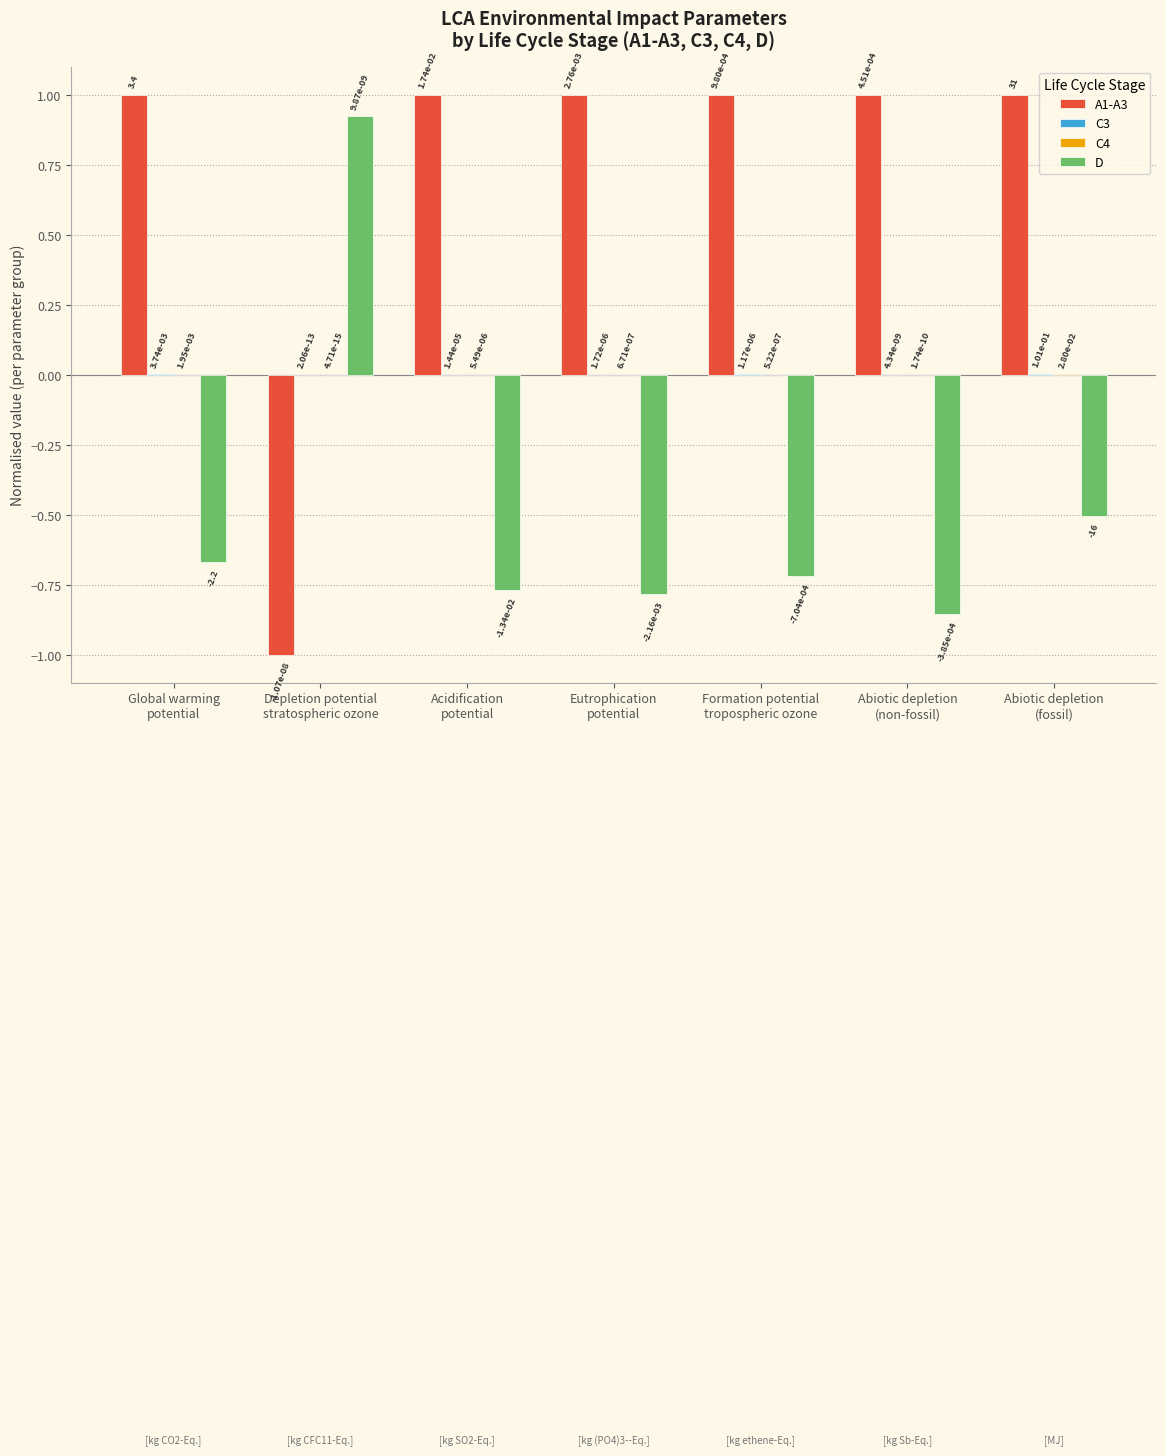

What is the greatest value displayed?

1.0